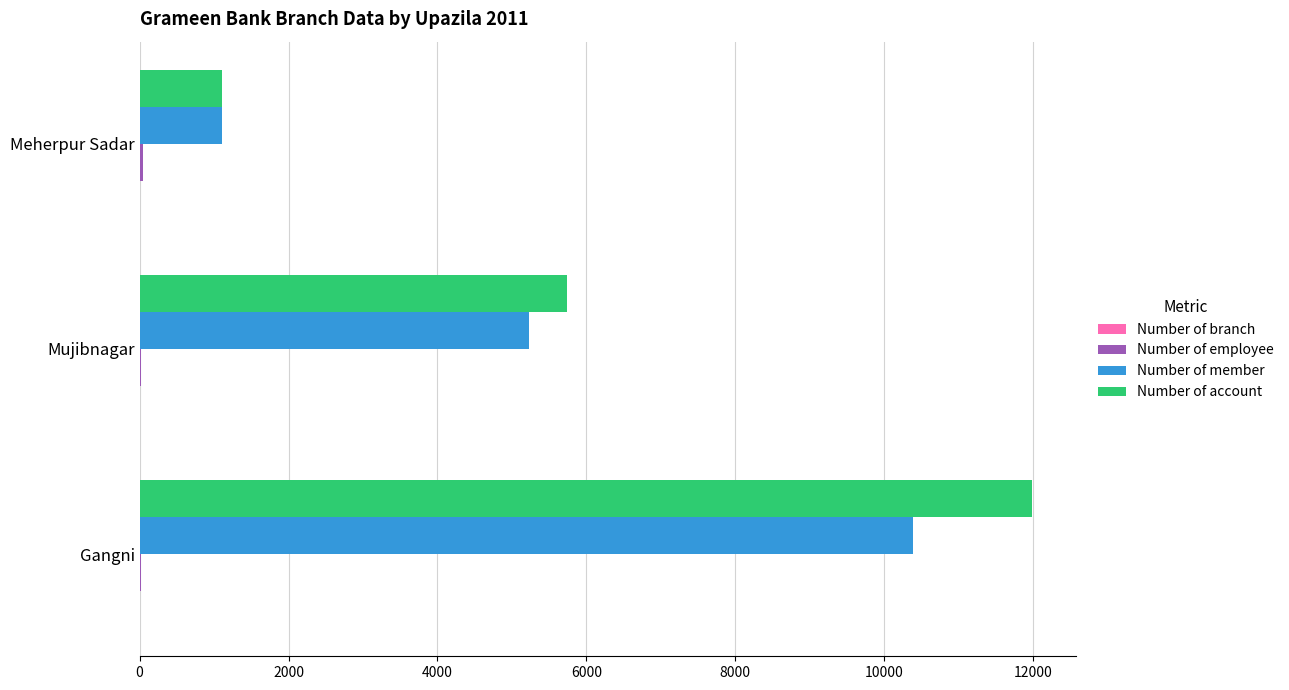

At which category is the sum across all series the highest?

Gangni